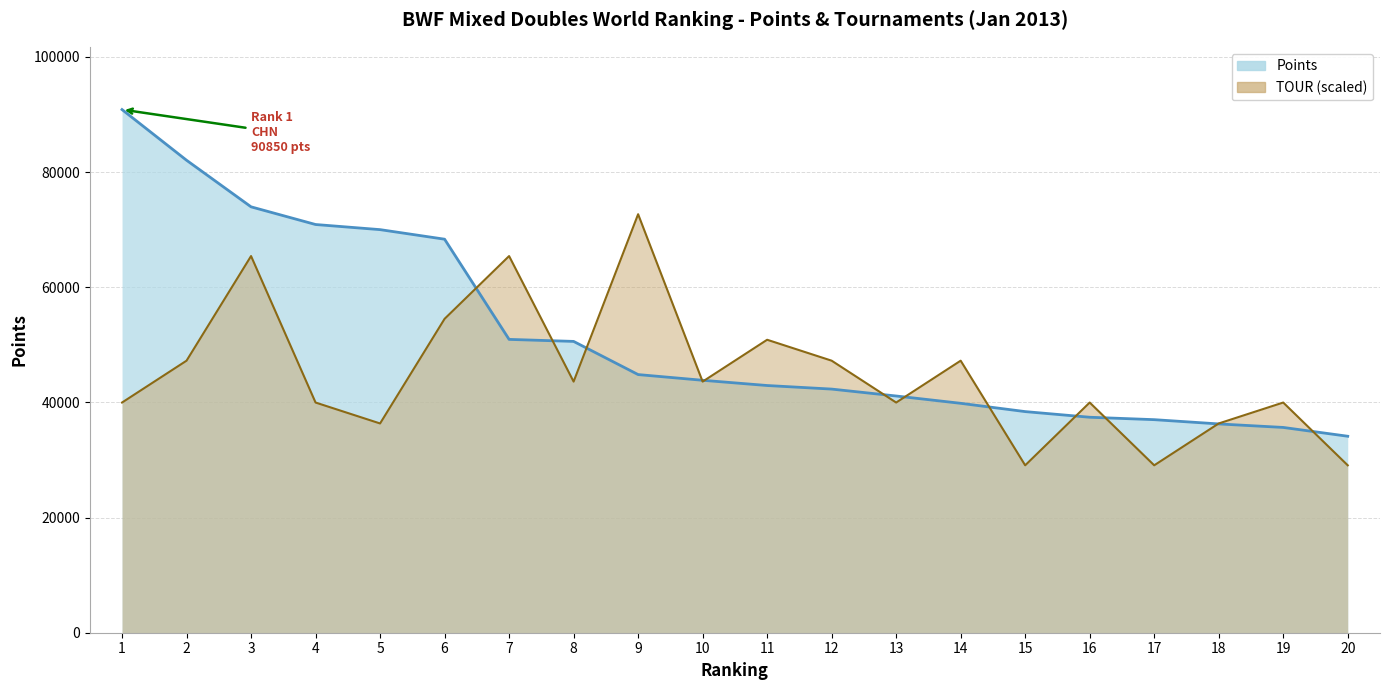

What is the sum of all Points values?

1031330